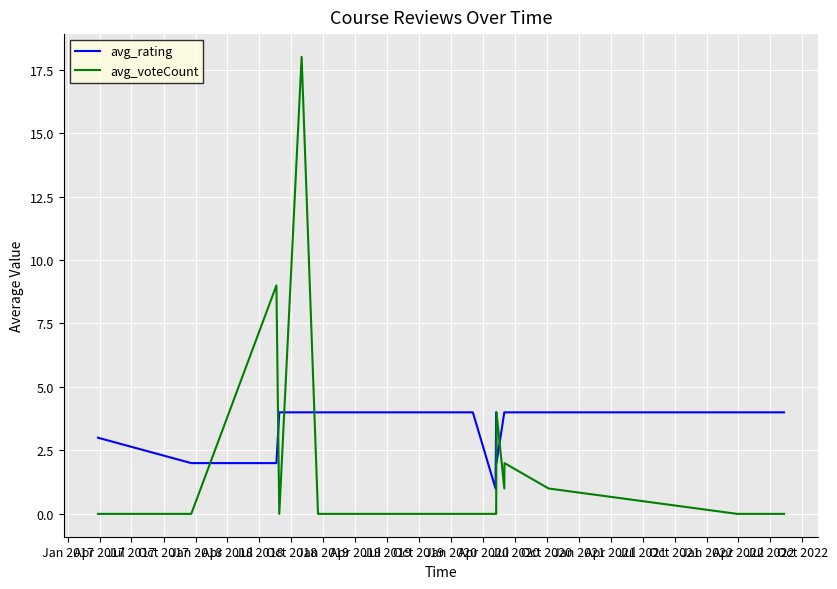

List the series in order of their peak value, highest first.

avg_voteCount, avg_rating